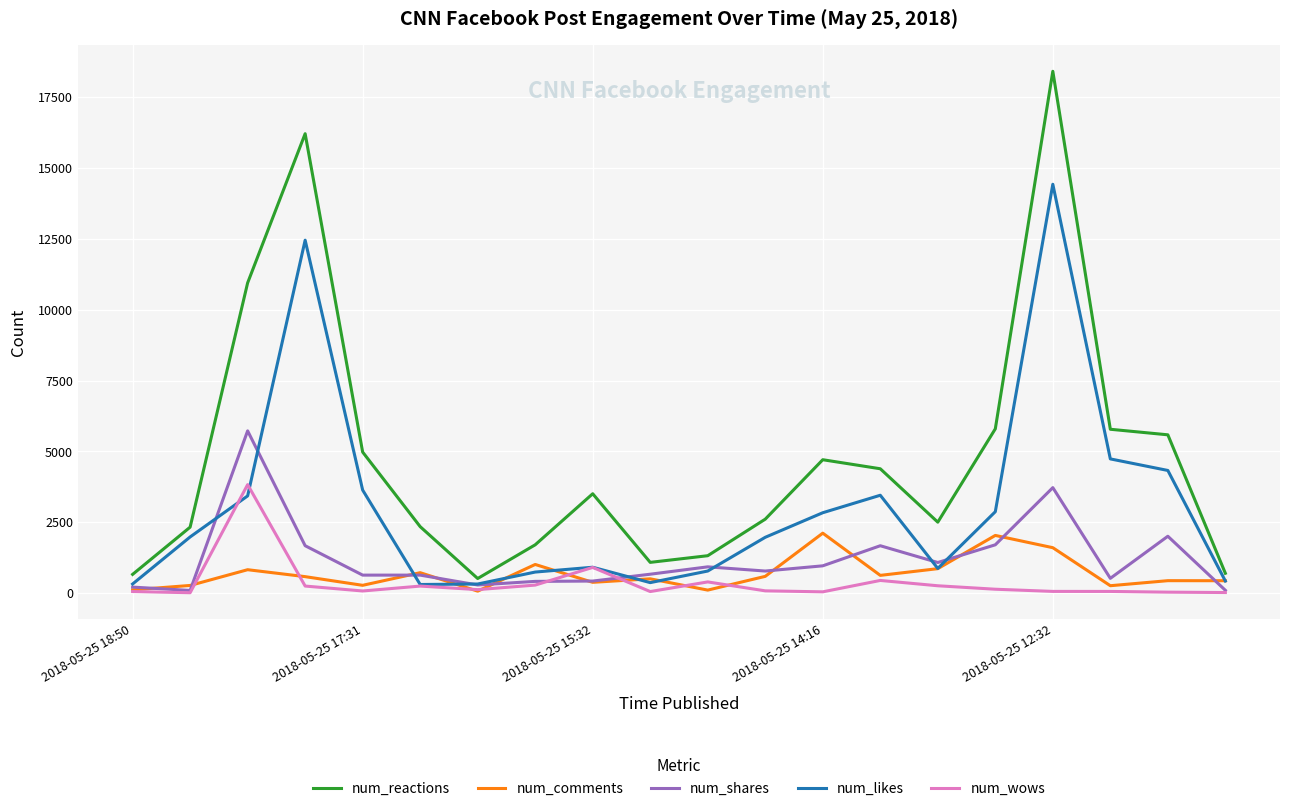

How many values in the num_shares series are below 778?

10